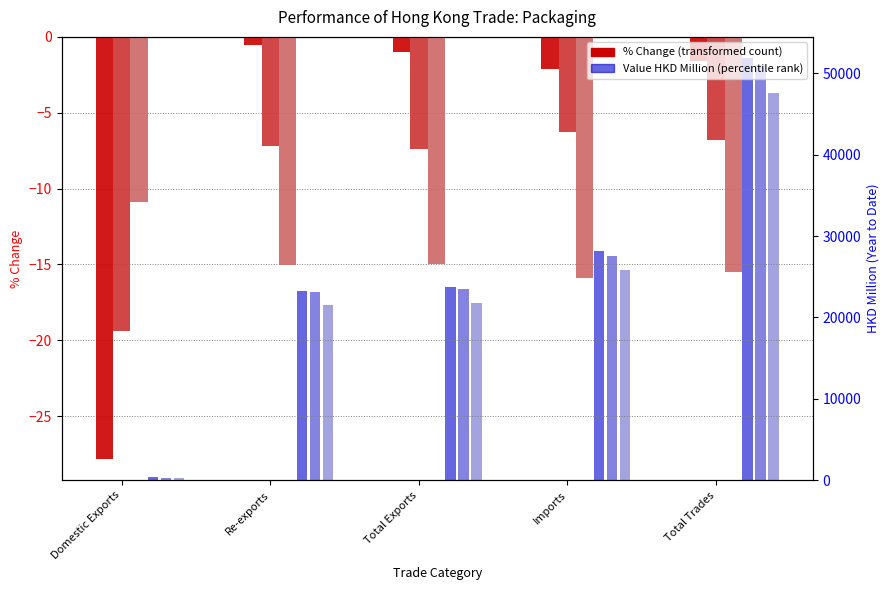

What is the minimum value shown in the chart?

-27.8